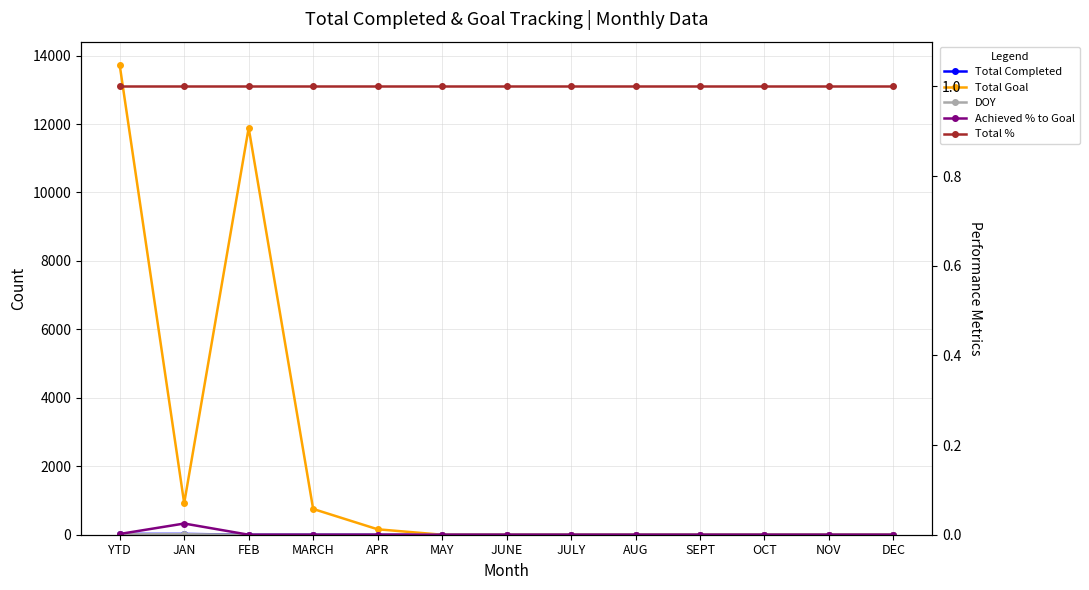

True or false: Achieved % to Goal and Total Completed intersect in this chart.

False